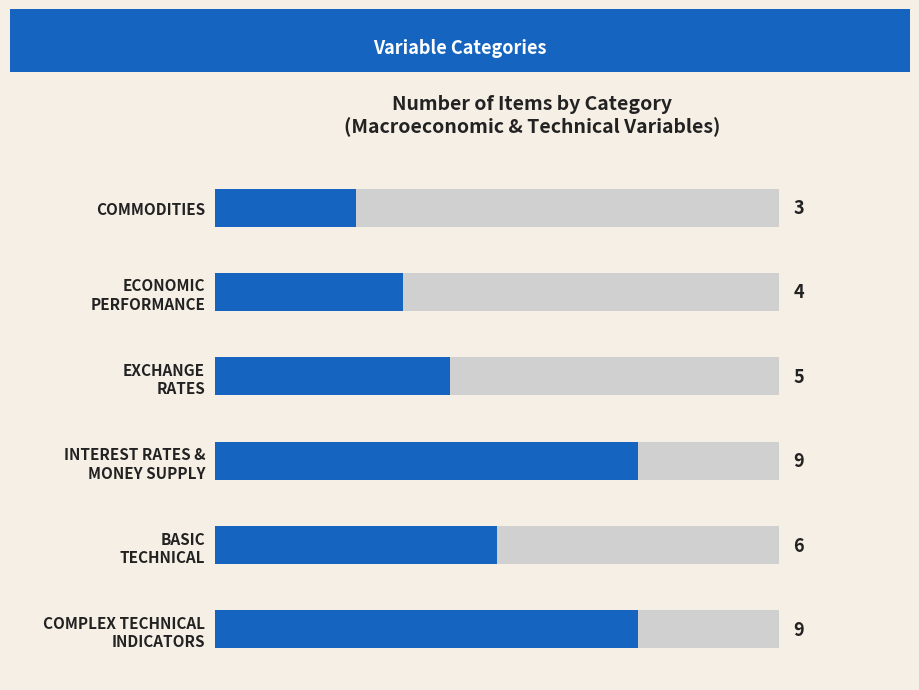

Reading left to right, transcribe all the data shown in this chart.

3	4	5	9	6	9